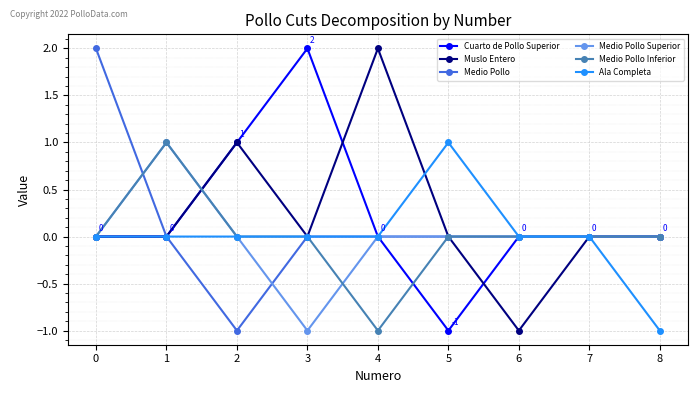

At which category does Cuarto de Pollo Superior reach its first local peak?

3